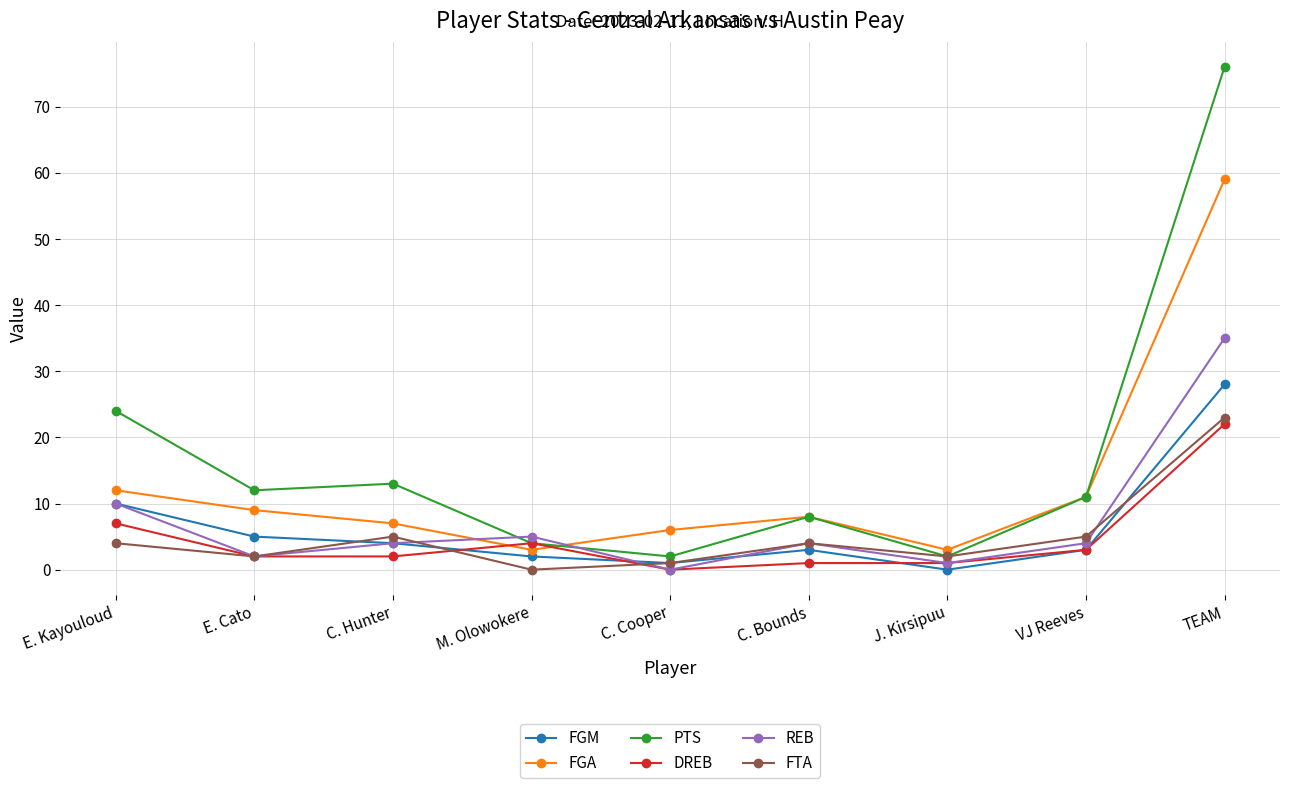

What are all the series names shown in the legend?

FGM, FGA, PTS, DREB, REB, FTA